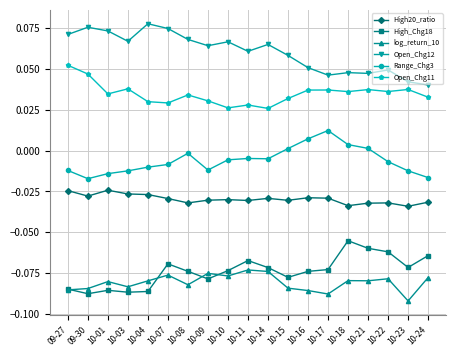

What are all the series names shown in the legend?

High20_ratio, High_Chg18, log_return_10, Open_Chg12, Range_Chg3, Open_Chg11